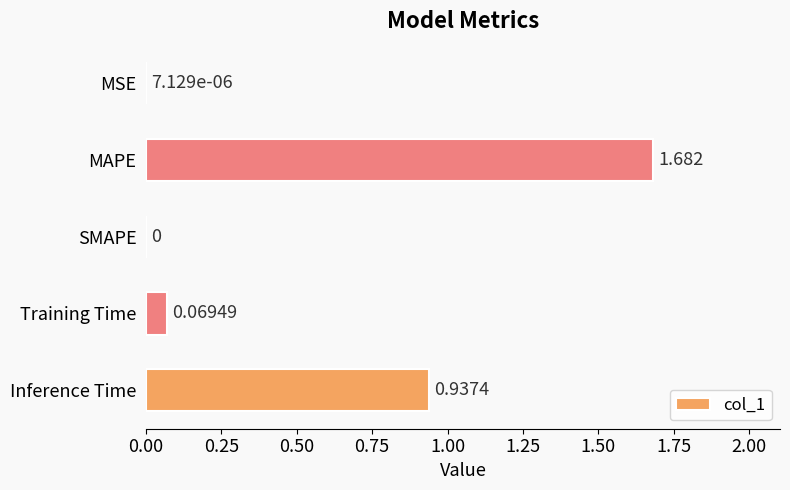

Which has a higher value, SMAPE or Training Time?

Training Time